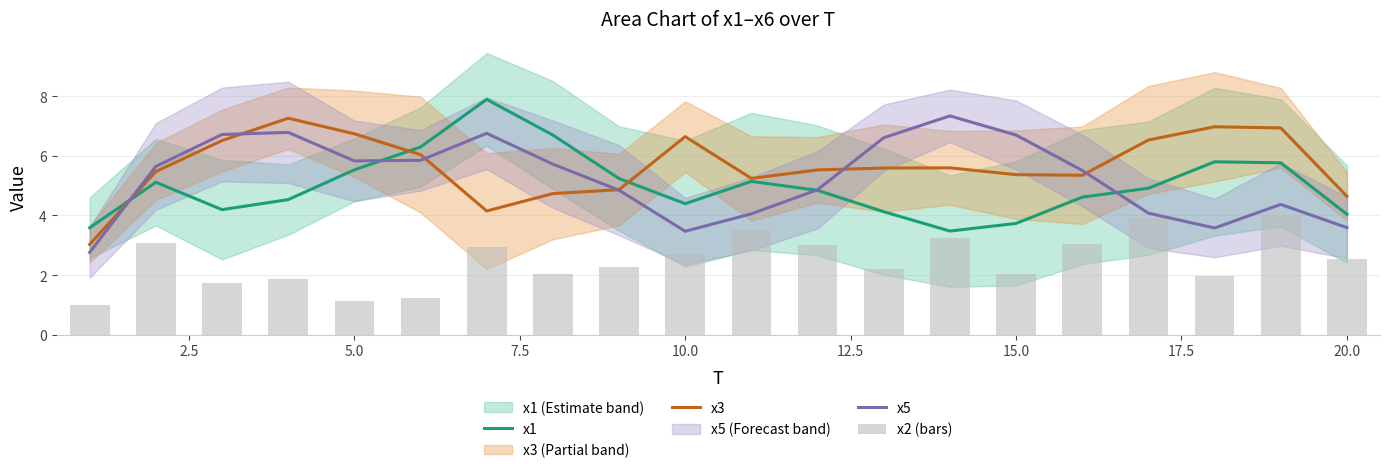

What is the lowest value of the x3 series?

3.0